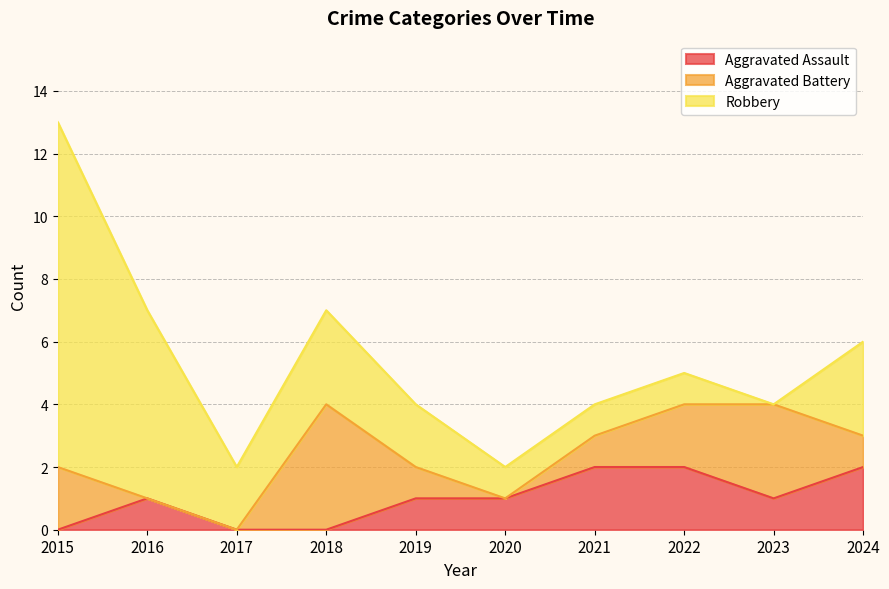

Does the chart have visible grid lines?

Yes